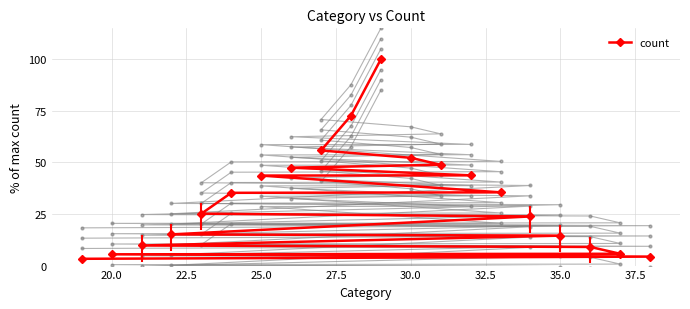

What is the maximum value shown in the chart?

100.0